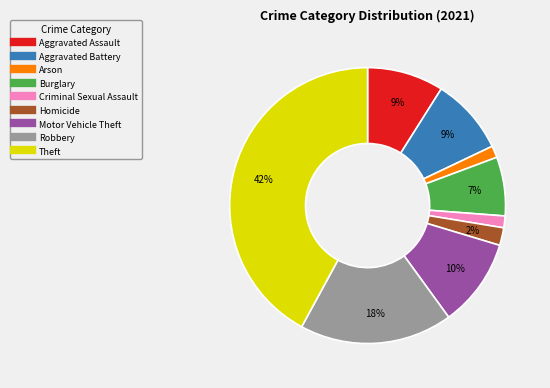

Is Motor Vehicle Theft the majority of the pie?

No